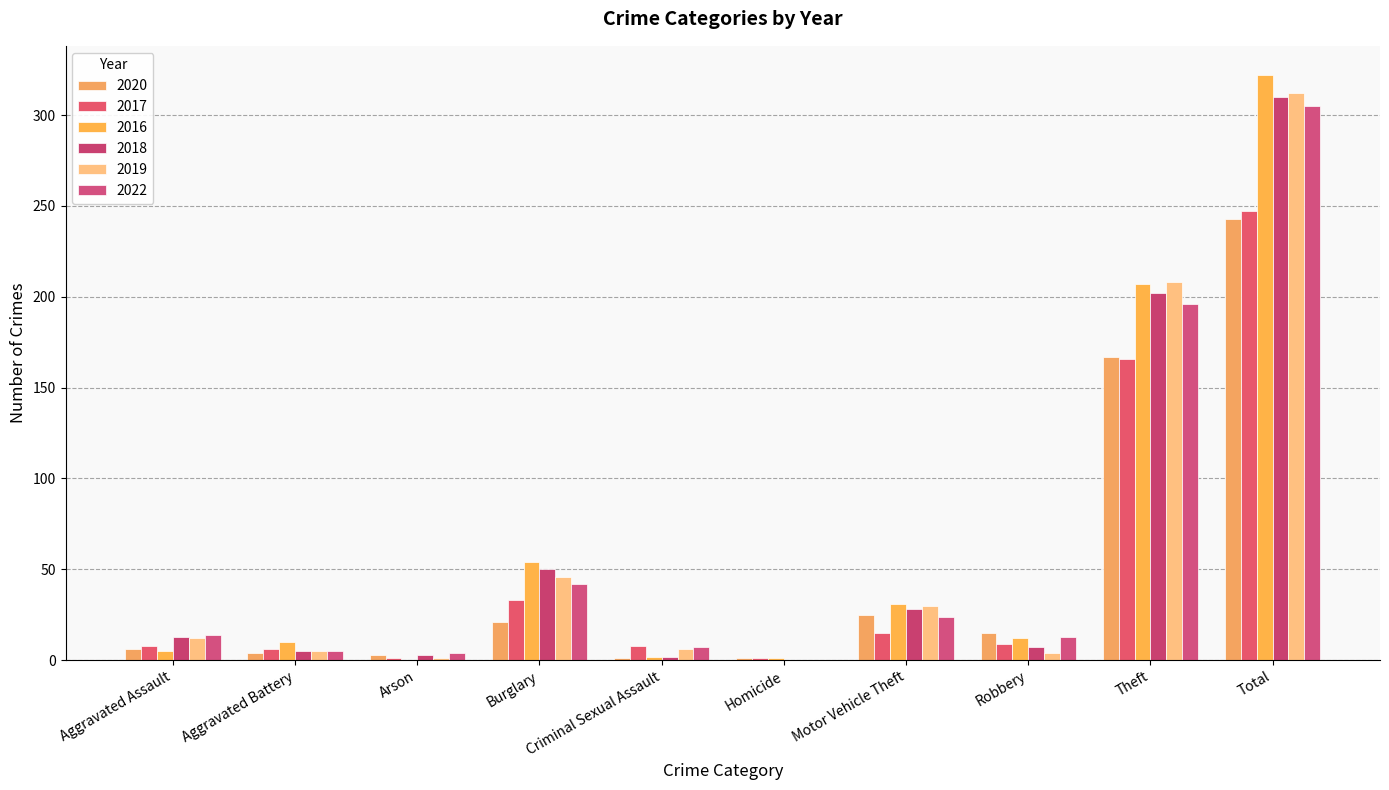

What is the average value of the 2017 series?

49